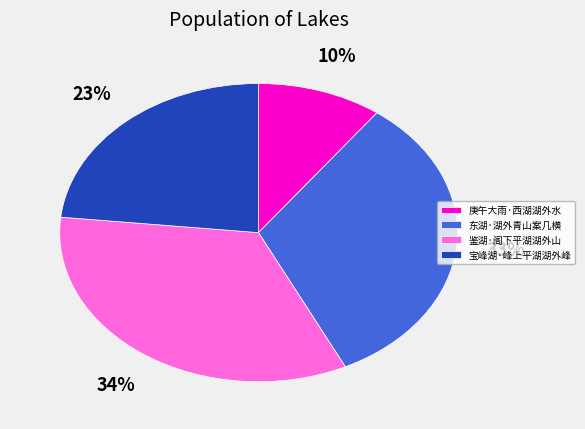

How many slices are in this pie chart?

4